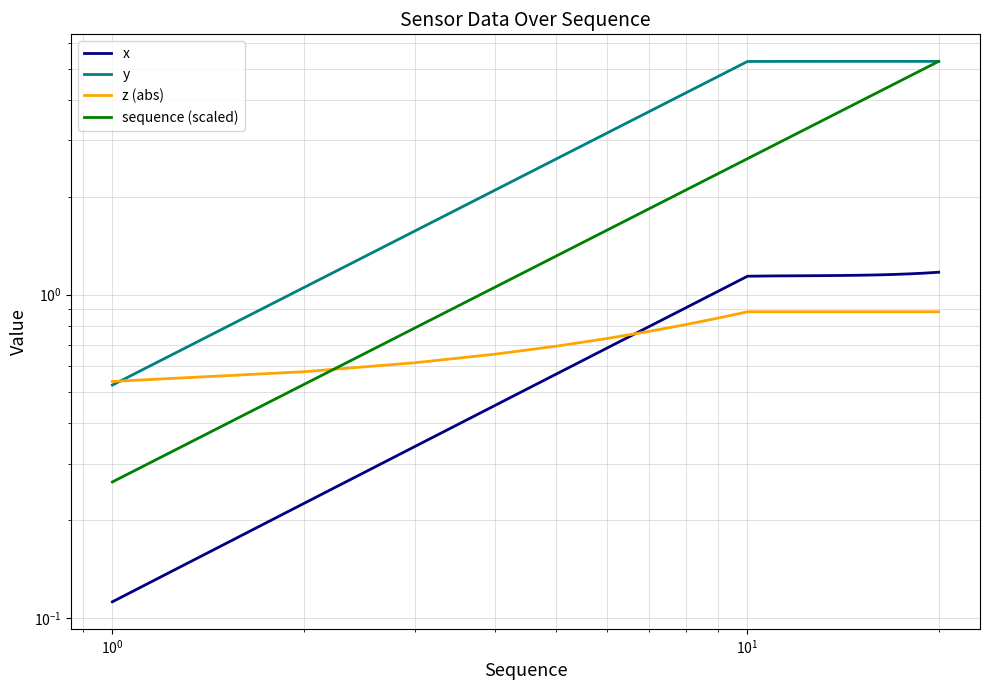

True or false: z (abs) has more than 0 interior local peaks.

False